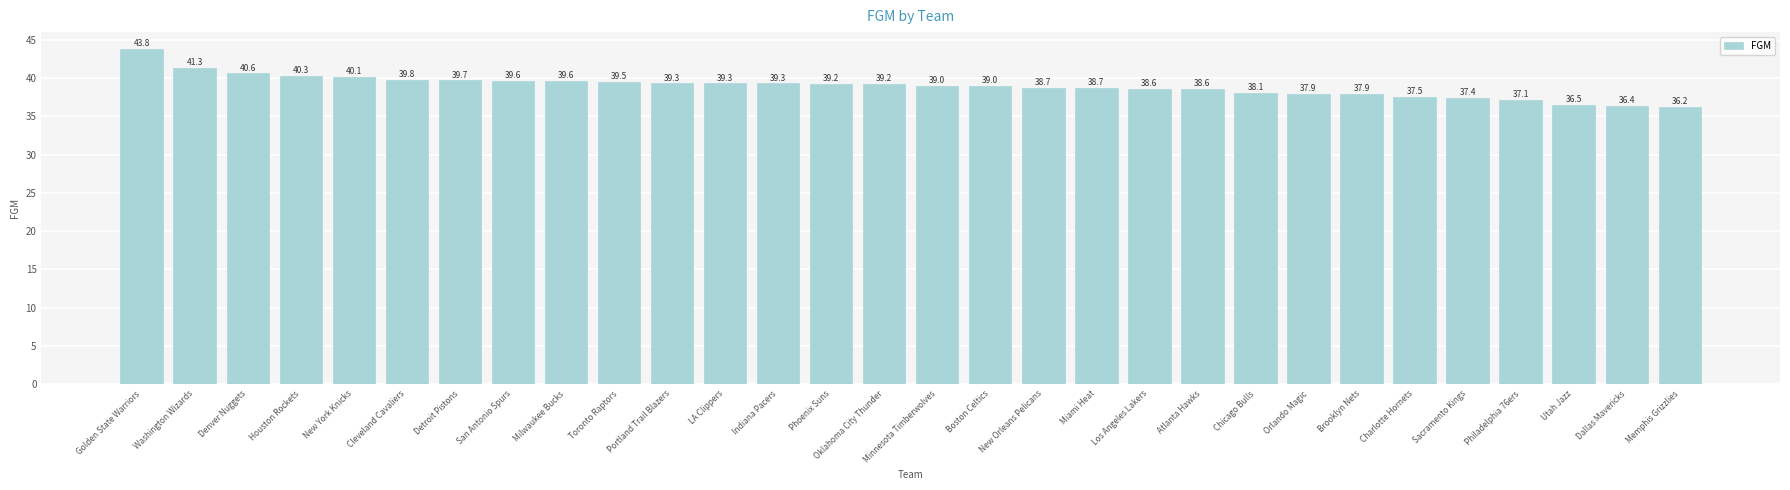

Reading left to right, list all the values displayed in this chart.

43.8	41.3	40.6	40.3	40.1	39.8	39.7	39.6	39.6	39.5	39.3	39.3	39.3	39.2	39.2	39.0	39.0	38.7	38.7	38.6	38.6	38.1	37.9	37.9	37.5	37.4	37.1	36.5	36.4	36.2